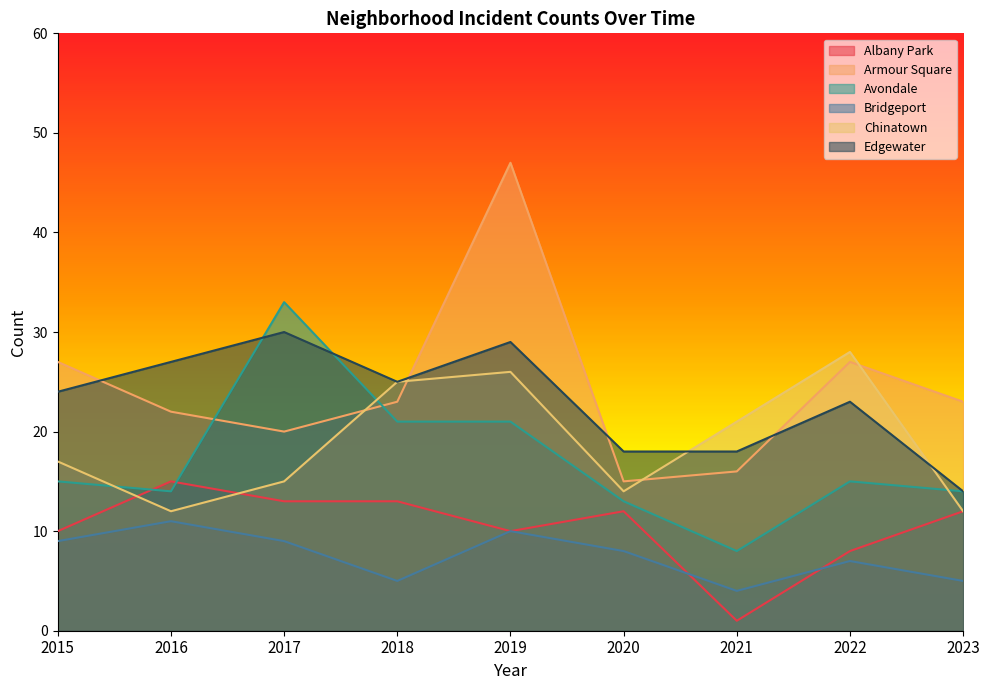

Between which two adjacent categories do Avondale and Albany Park first intersect?

2015 and 2016